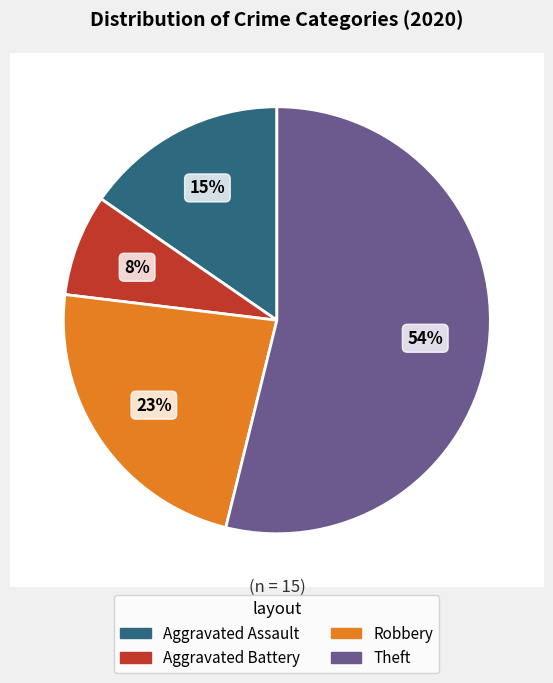

To the nearest percent, what percentage of the pie is Robbery?

23%